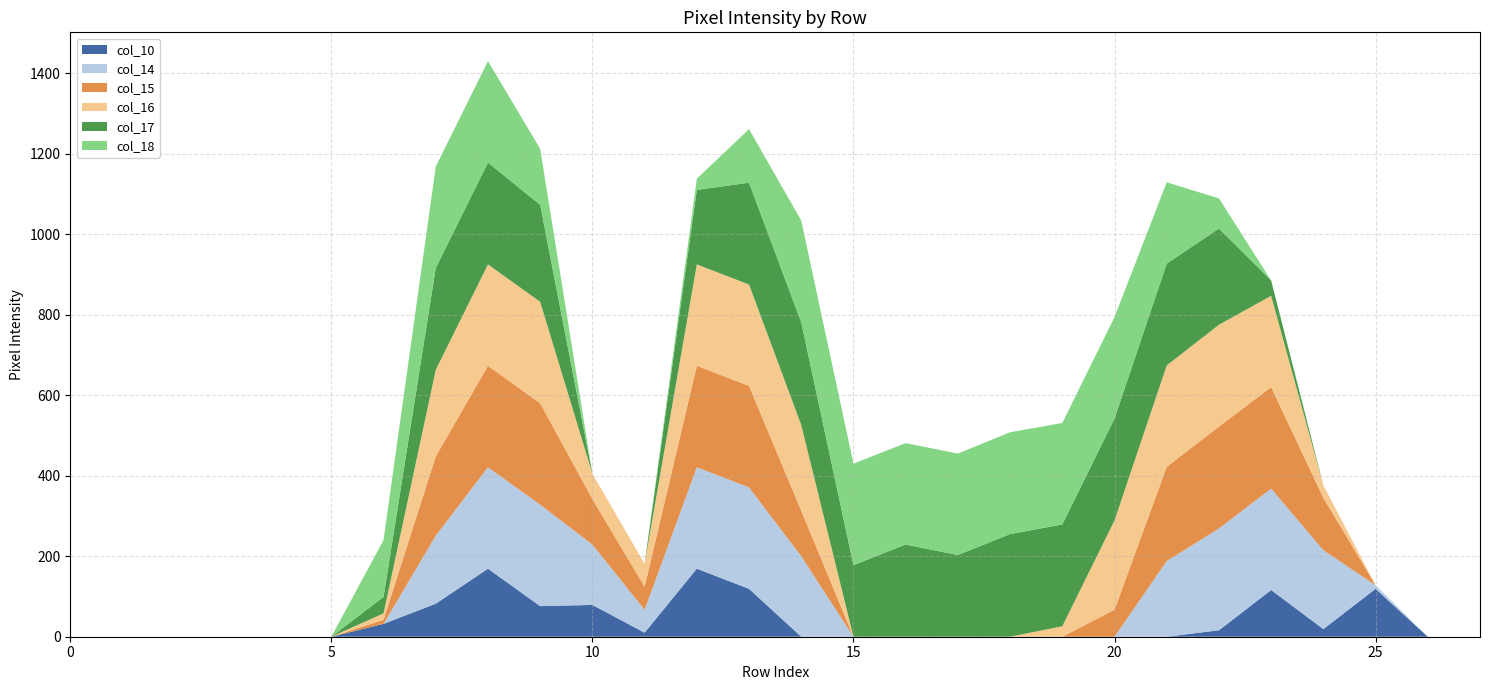

Reading left to right, transcribe all the data shown in this chart.

col_10: 0	0	0	0	0	0	32	82	169	76	79	10	169	119	0	0	0	0	0	0	0	0	16	116	19	119	0	0
col_14: 0	0	0	0	0	0	0	169	252	252	150	57	252	252	200	0	0	0	0	0	0	188	253	252	196	9	0	0
col_15: 0	0	0	0	0	0	10	197	252	252	113	57	252	252	113	0	0	0	0	0	67	234	253	252	130	0	0	0
col_16: 0	0	0	0	0	0	16	215	252	252	63	57	252	252	213	0	0	0	0	26	222	252	253	227	31	0	0	0
col_17: 0	0	0	0	0	0	41	253	253	241	0	0	185	253	255	178	229	203	255	253	253	253	239	38	0	0	0	0
col_18: 0	0	0	0	0	0	141	252	252	139	0	0	28	133	253	252	252	252	253	252	252	202	75	0	0	0	0	0